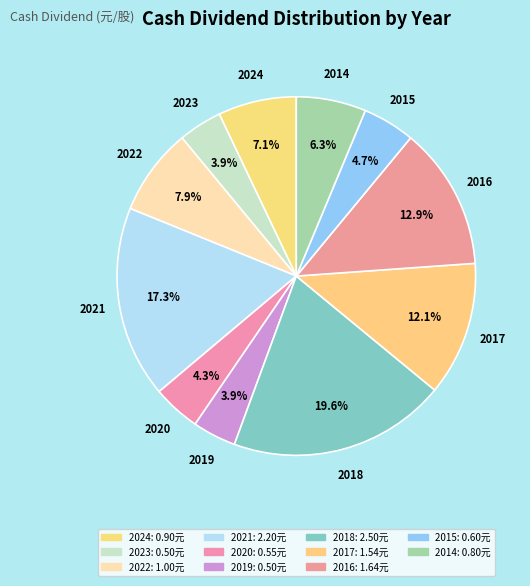

Rank the categories by value from highest to lowest.

2018, 2021, 2016, 2017, 2022, 2024, 2014, 2015, 2020, 2023, 2019